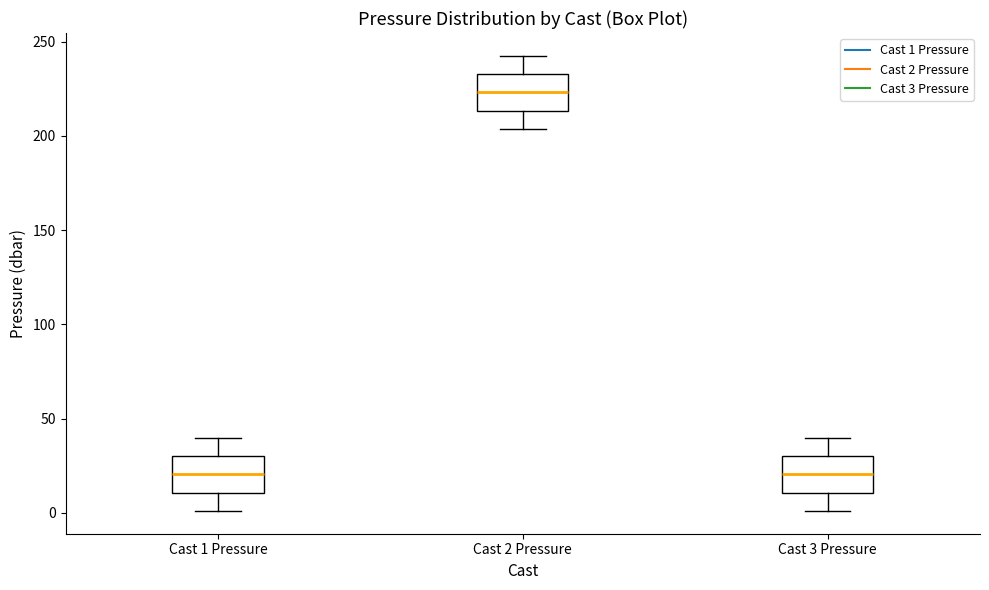

Which box has the highest median line?

Cast 2 Pressure